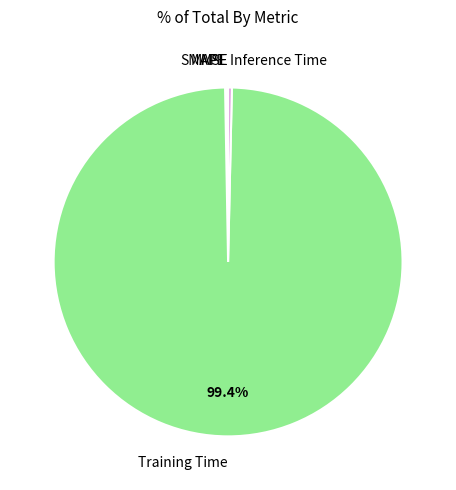

Which category has the biggest portion of the pie?

Training Time